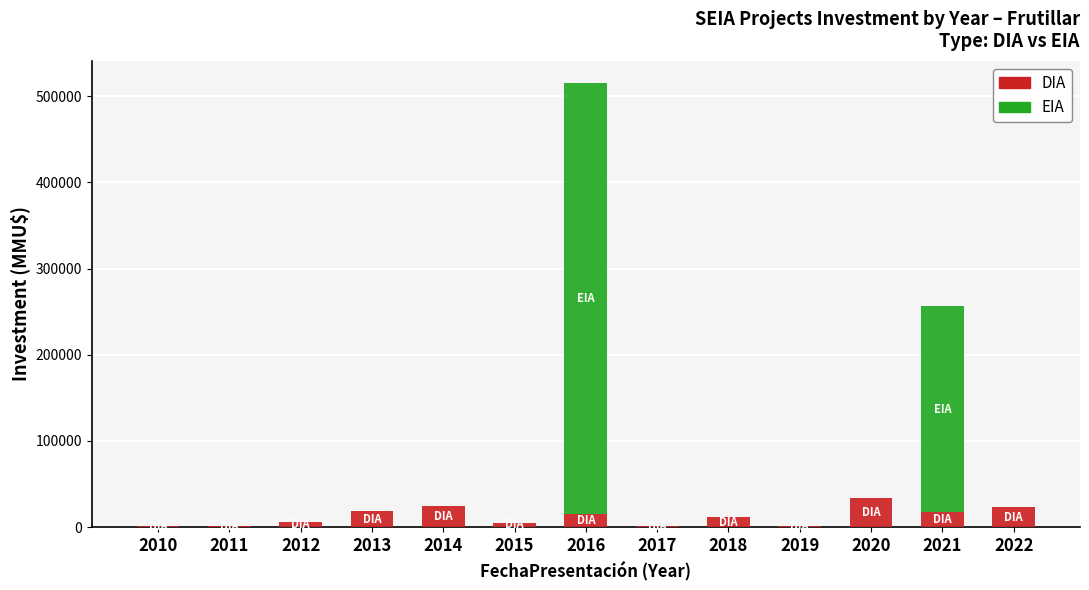

At which category is the sum across all series the highest?

2016